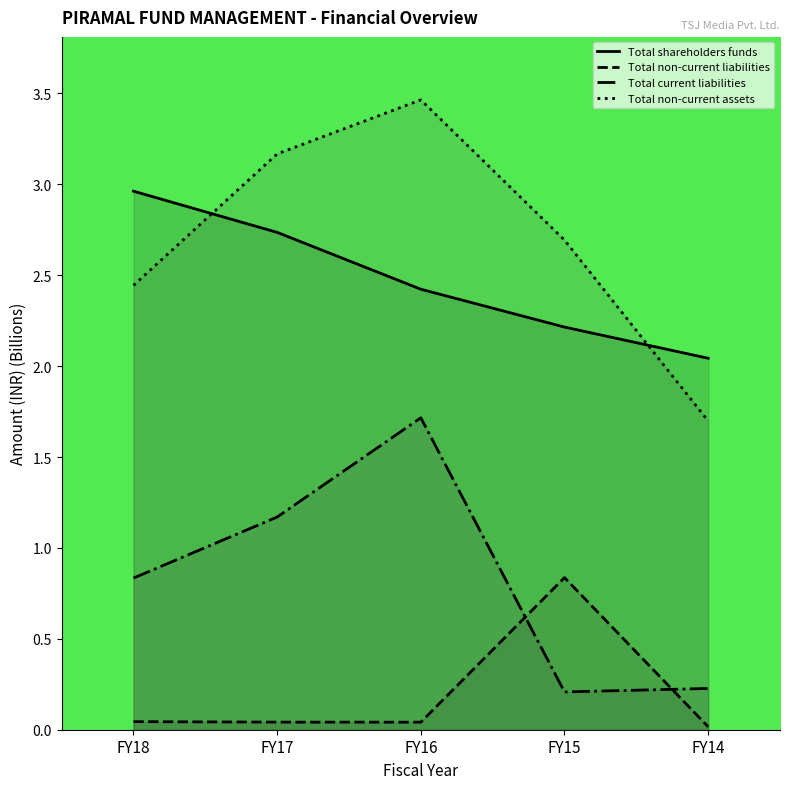

Between FY14 and FY15, which is larger?

FY15